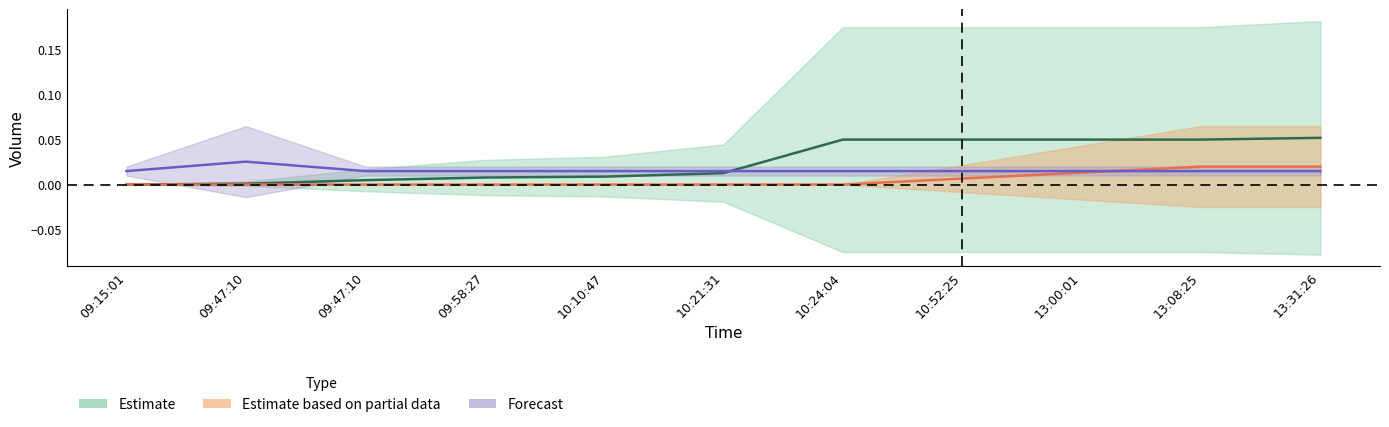

Between 10:10:47 and 10:52:25, which series saw the biggest shift?

sa